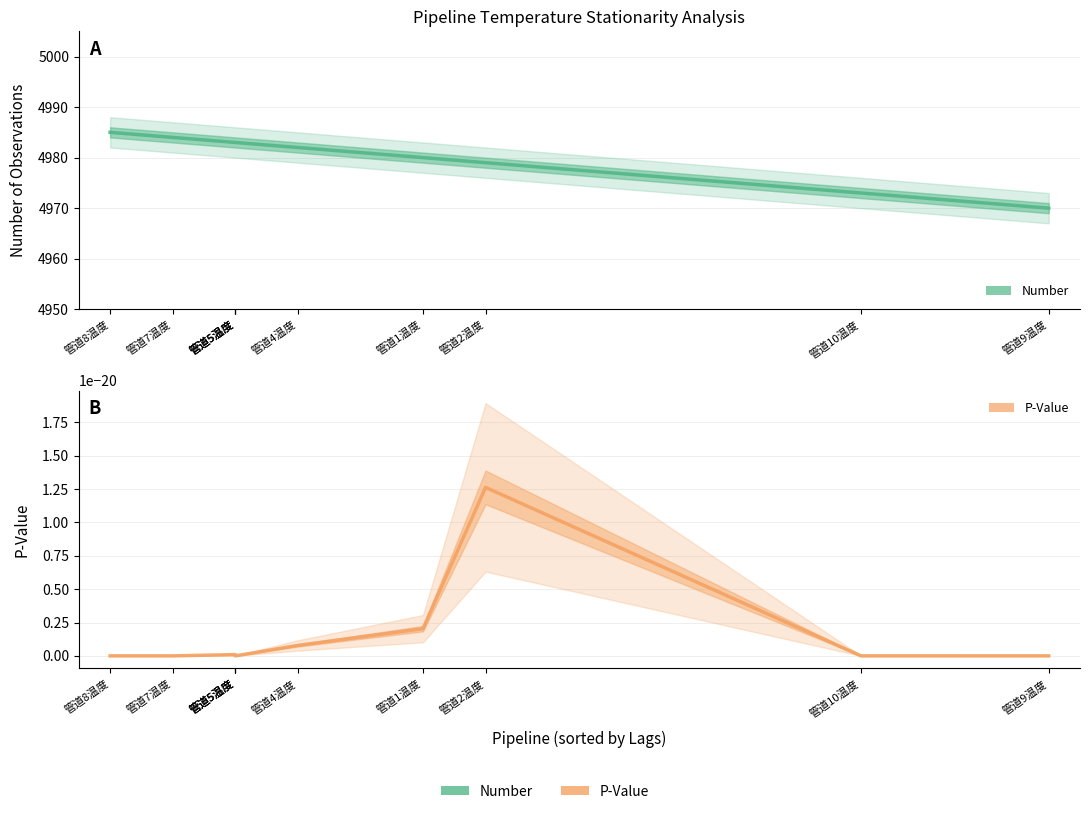

Is it true that Number equals 1315.7 at 管道4温度?

False